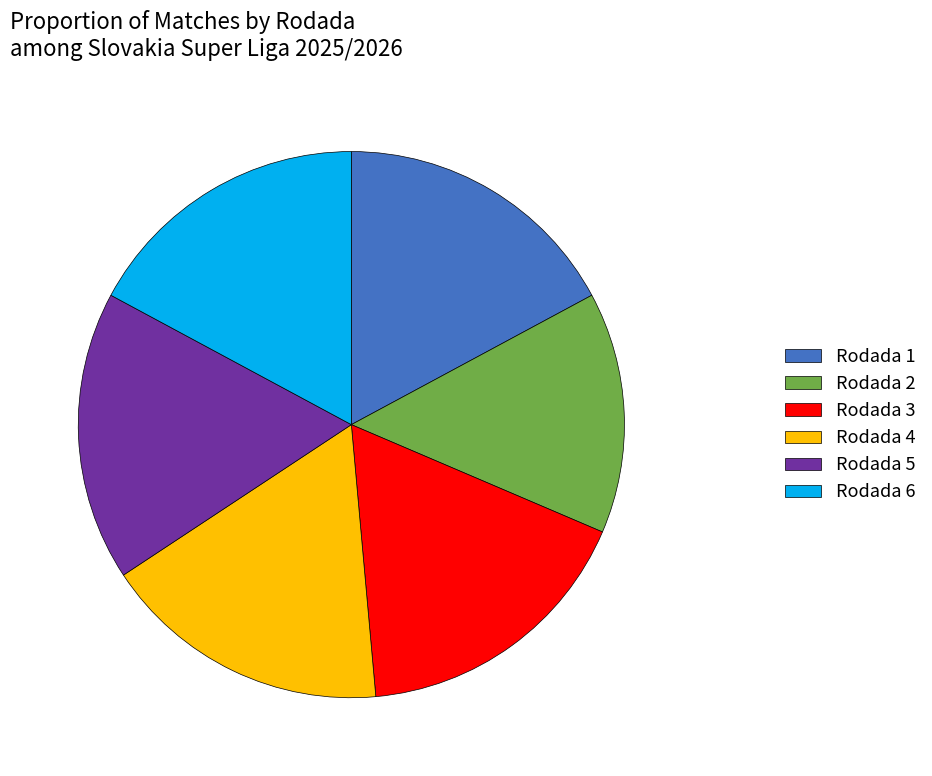

Is it true that Rodada 5 is 17% of the pie?

True